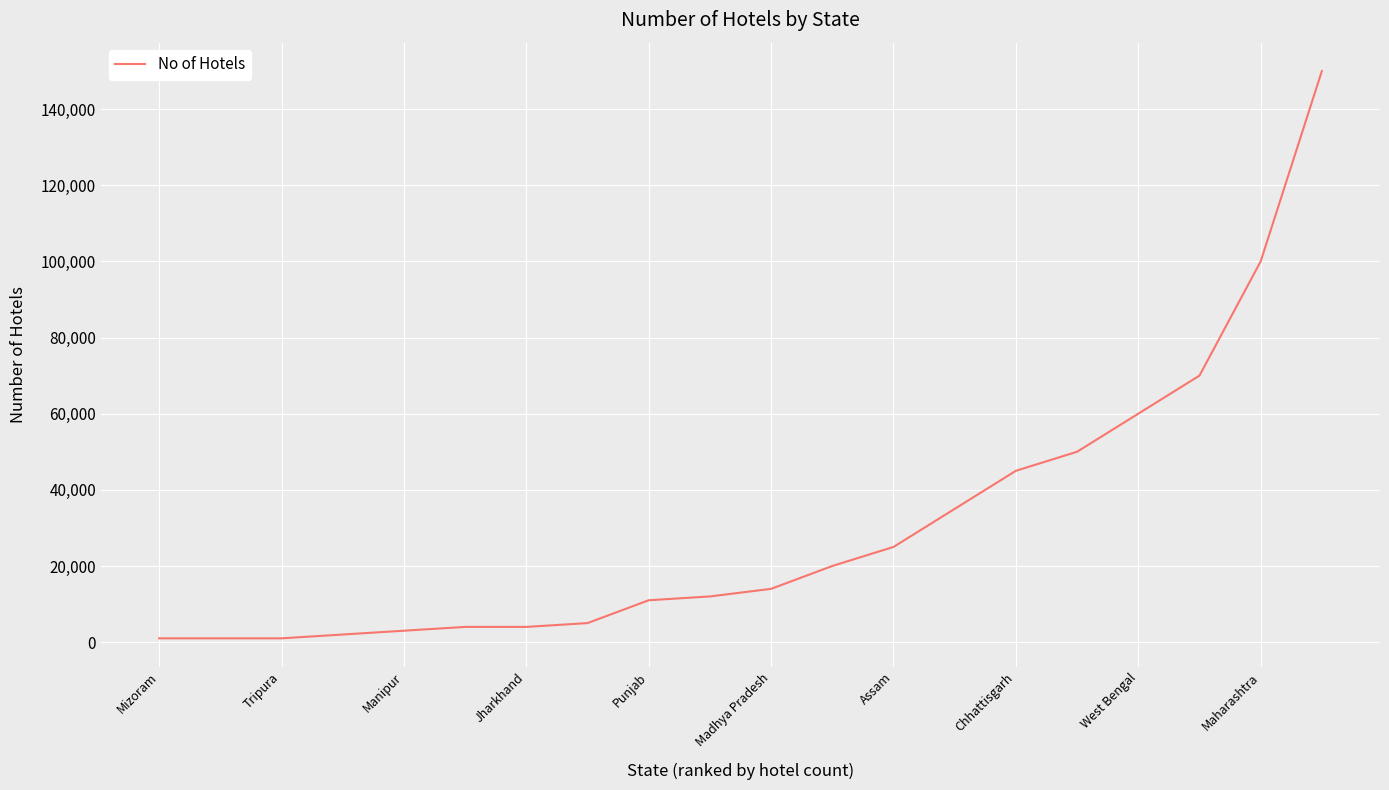

What is the difference between the maximum and minimum values?

149000